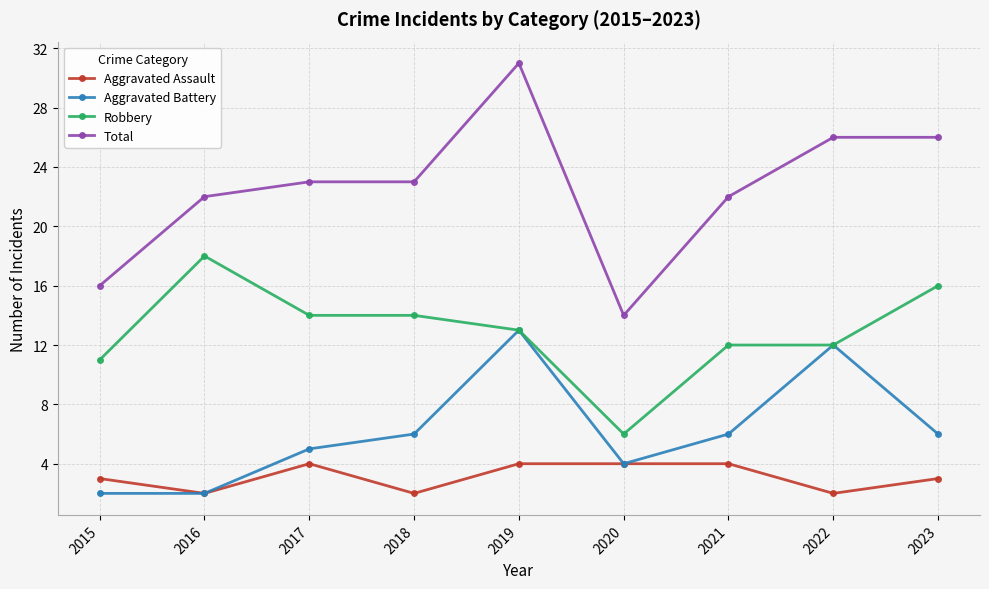

What is the value of the Robbery point at the 3rd from the left?

14